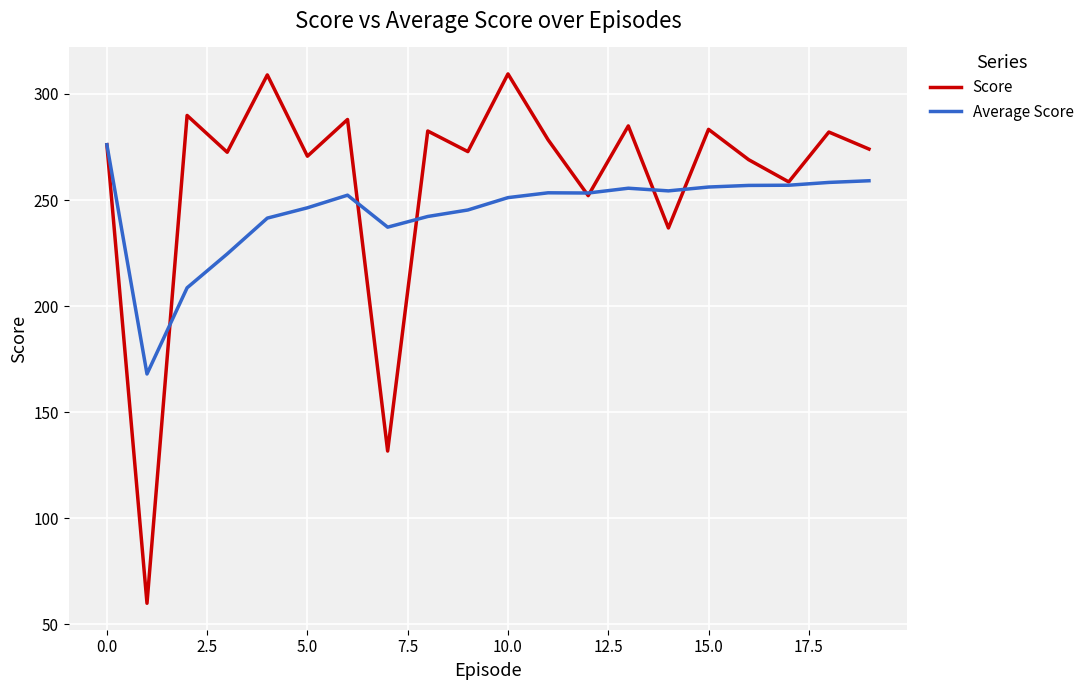

Which series has the largest total across all categories?

Score